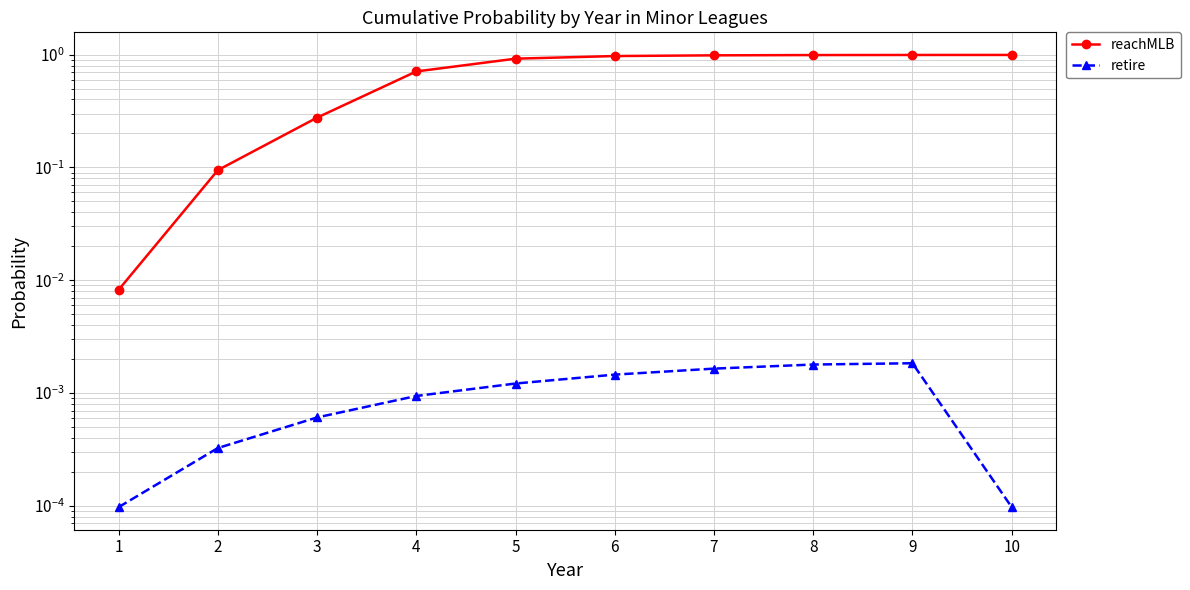

True or false: reachMLB and retire intersect in this chart.

False